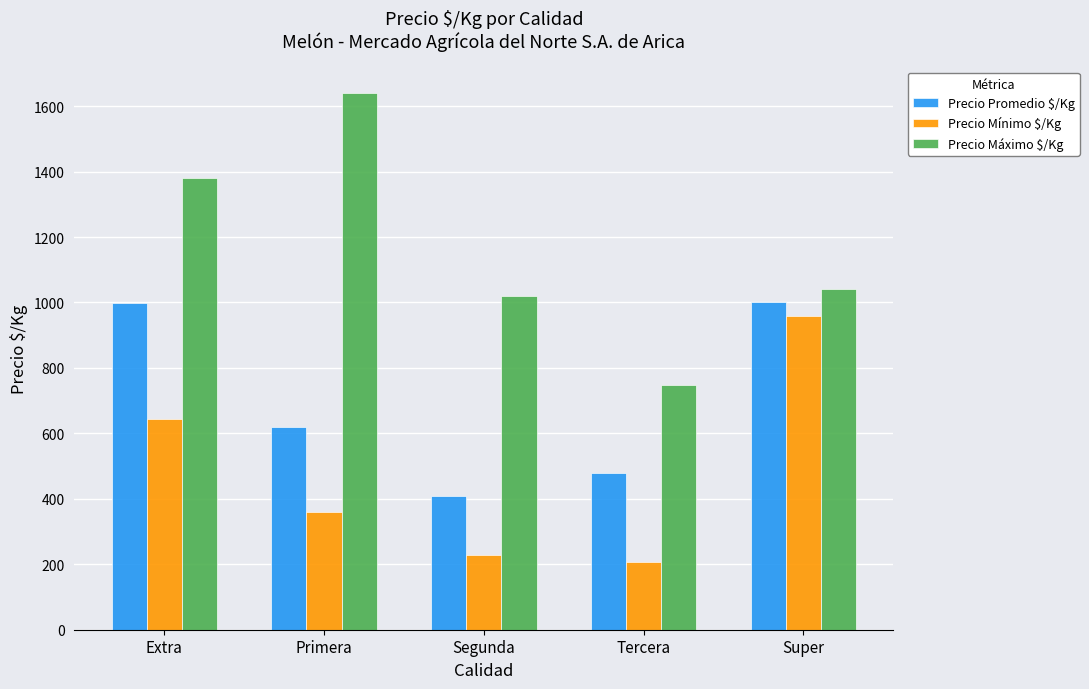

Where is Precio Promedio $/Kg nearest to the value 703?

Primera